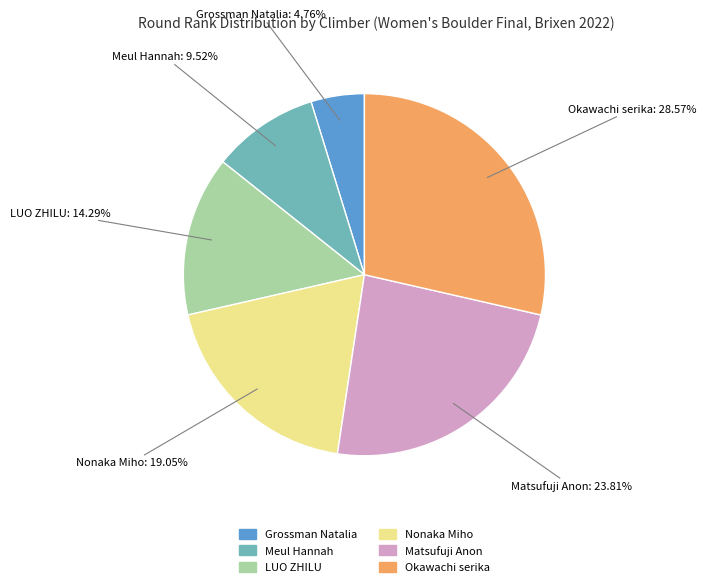

What percentage is the Matsufuji Anon slice, to the nearest percent?

24%